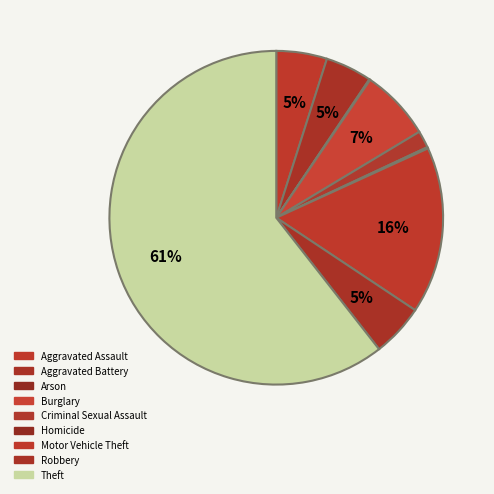

Is there a majority slice in this chart?

Yes